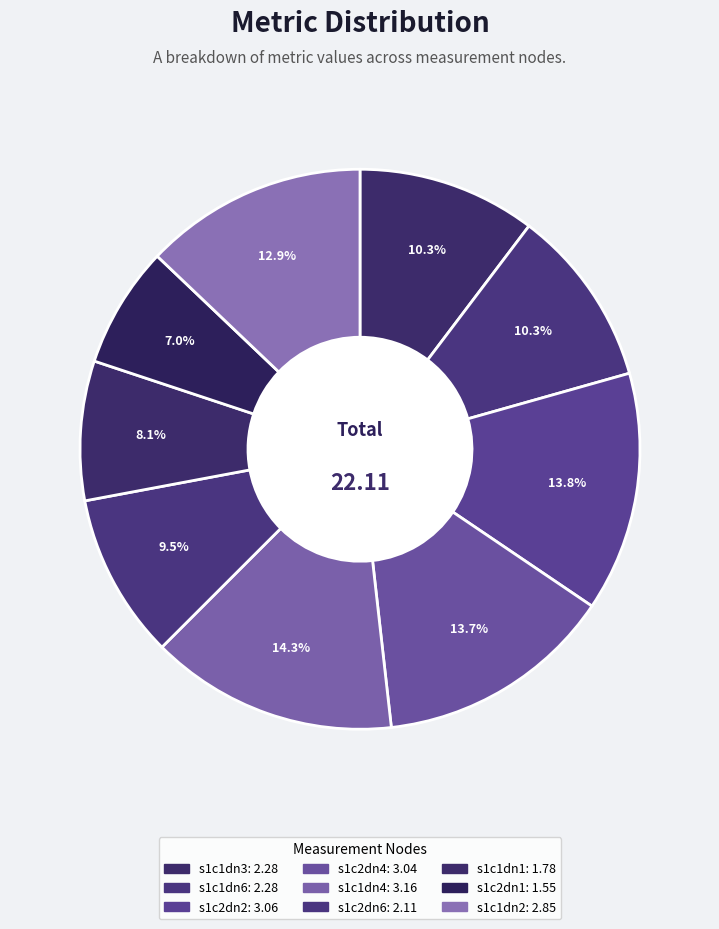

What percentage is NOT represented by s1c1dn2?

87.1%